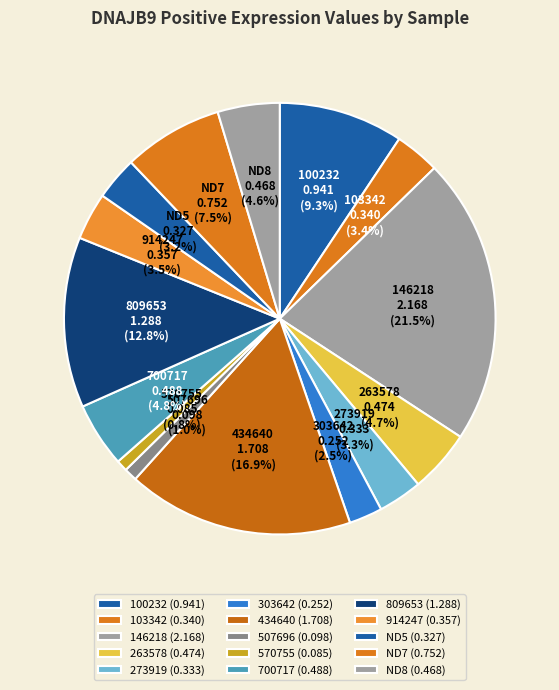

Count the number of slices in the pie.

15